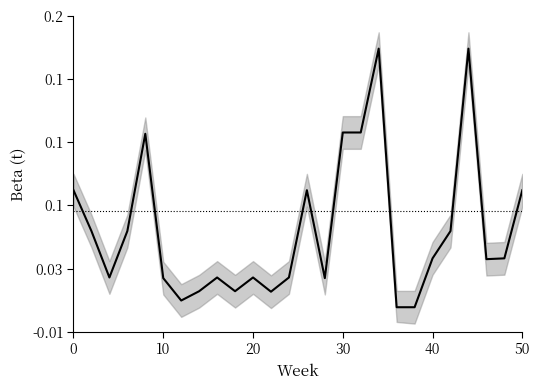

Rank the categories by value from highest to lowest.

34, 44, 30, 32, 8, 0, 26, 50, 2, 6, 42, 40, 48, 46, 4, 16, 20, 24, 10, 28, 14, 18, 22, 12, 36, 38